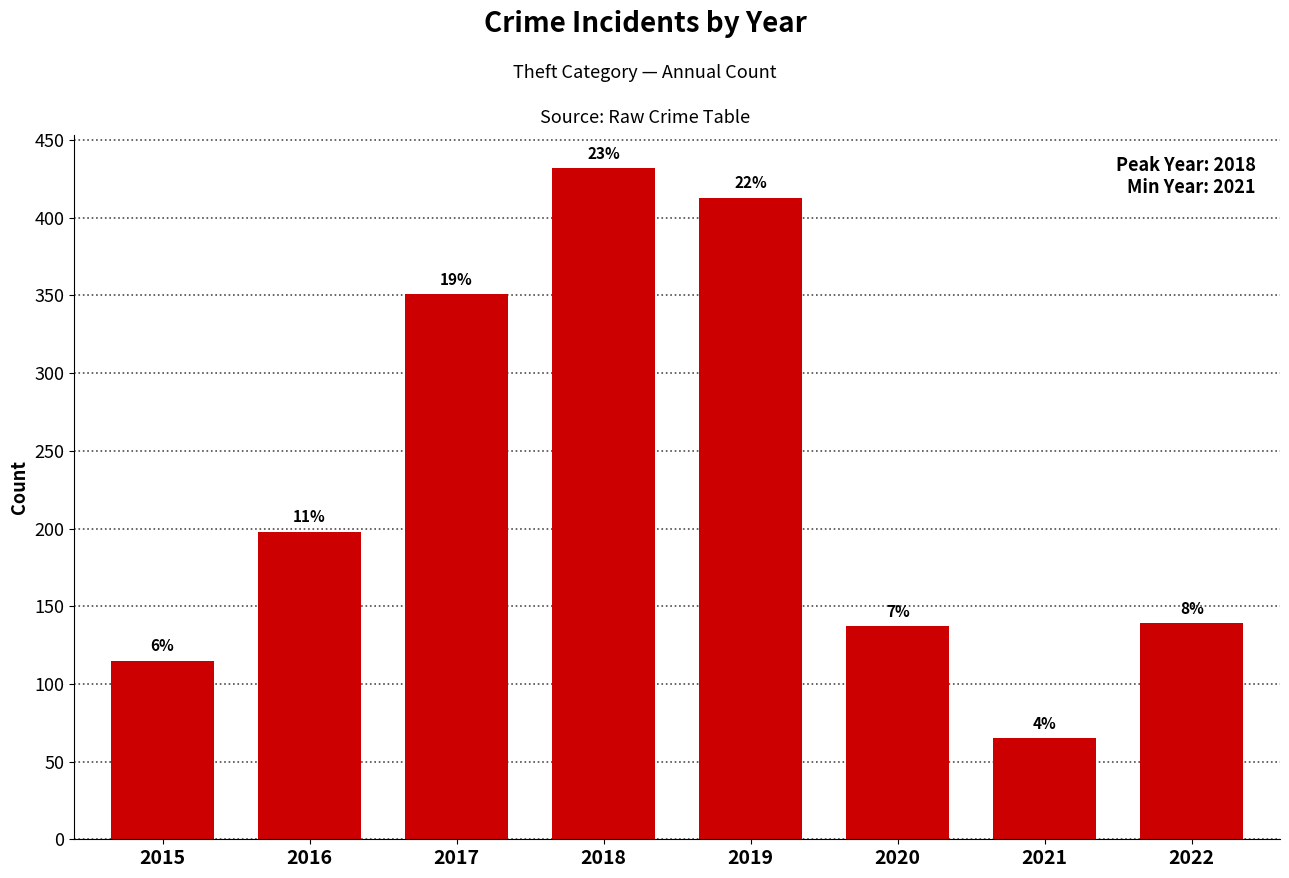

Are the bars grouped side by side (vs. stacked)?

No